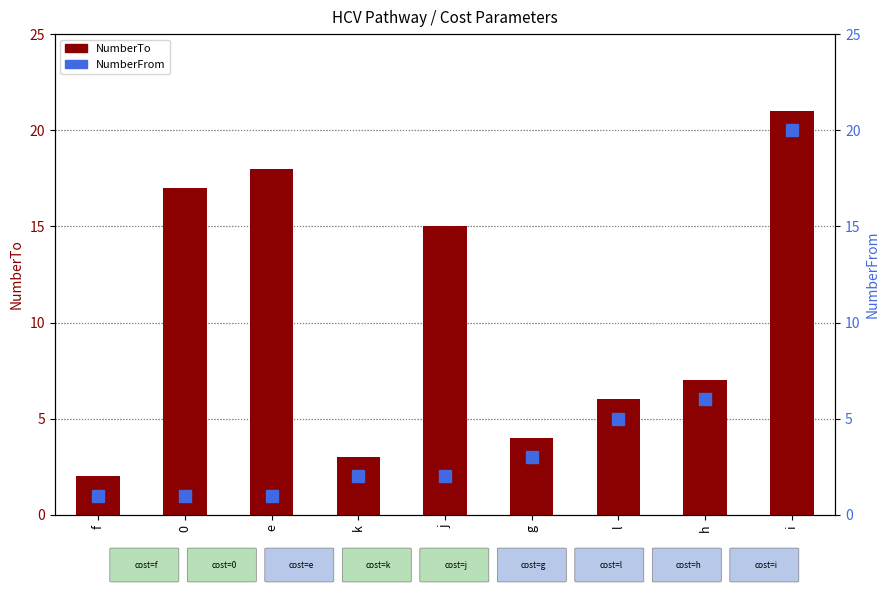

What are all the series names shown in the legend?

NumberTo, NumberFrom